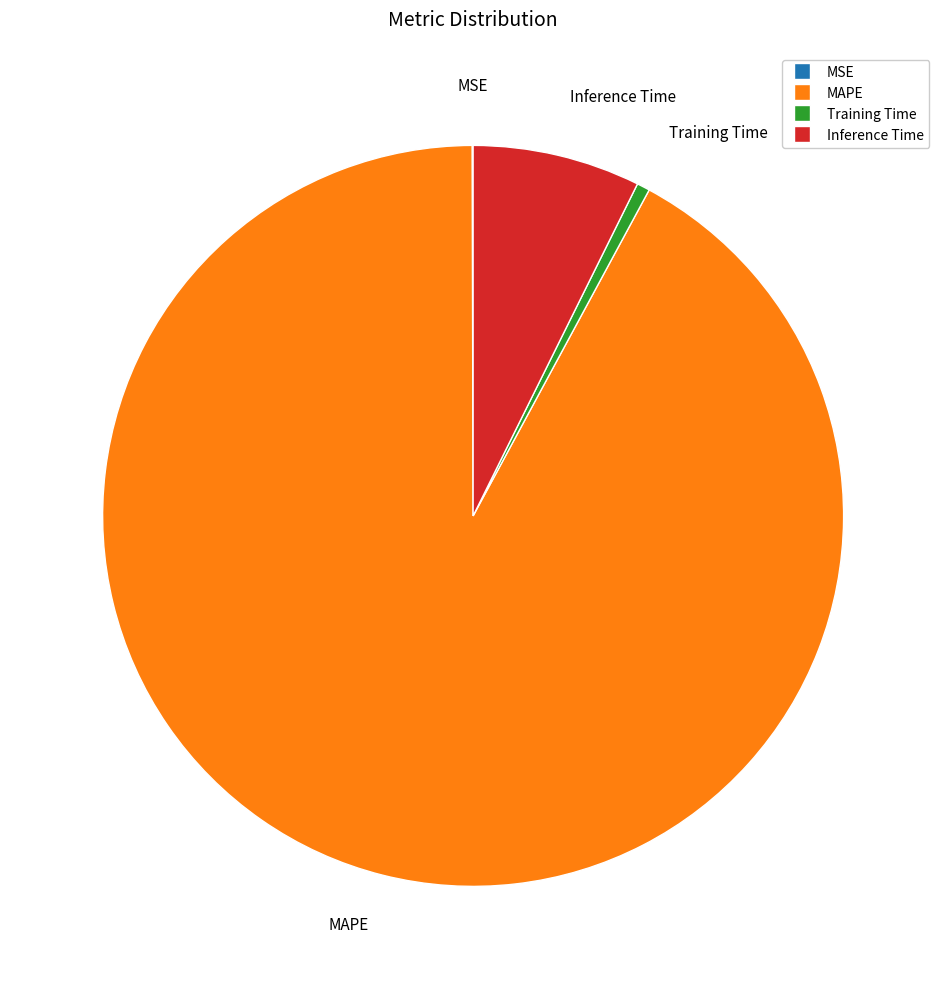

Between Inference Time and Training Time, which is larger?

Inference Time